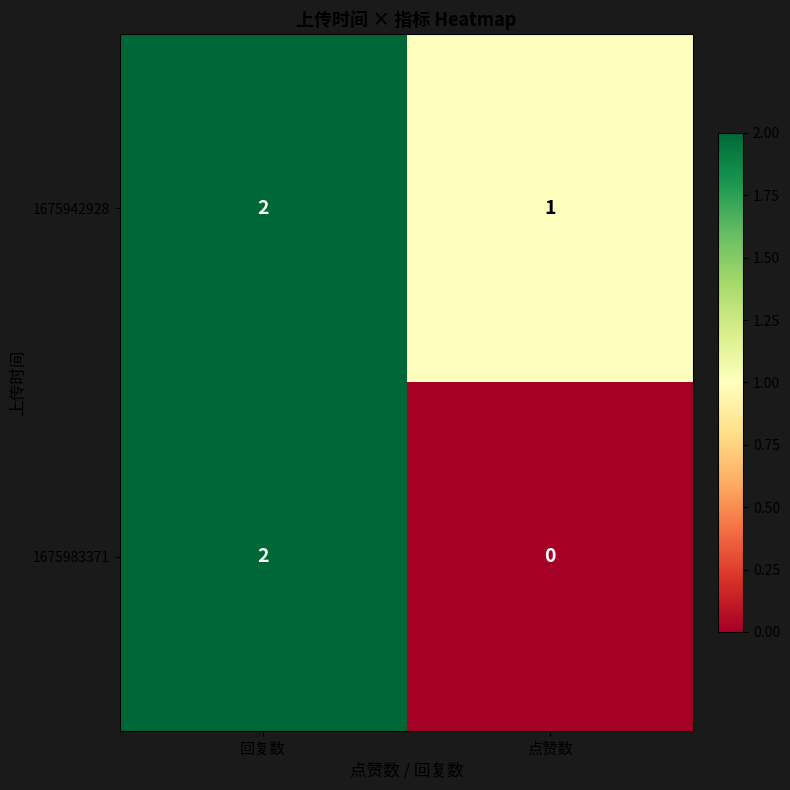

How many series are shown in this chart?

2